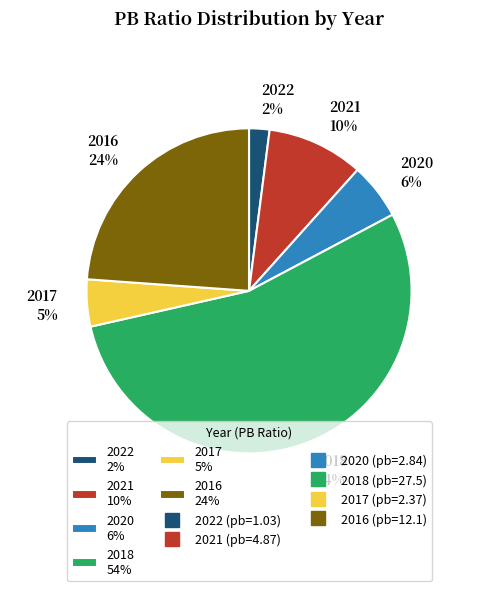

What is the ratio of the value at 2021 to the value at 2018?

0.2